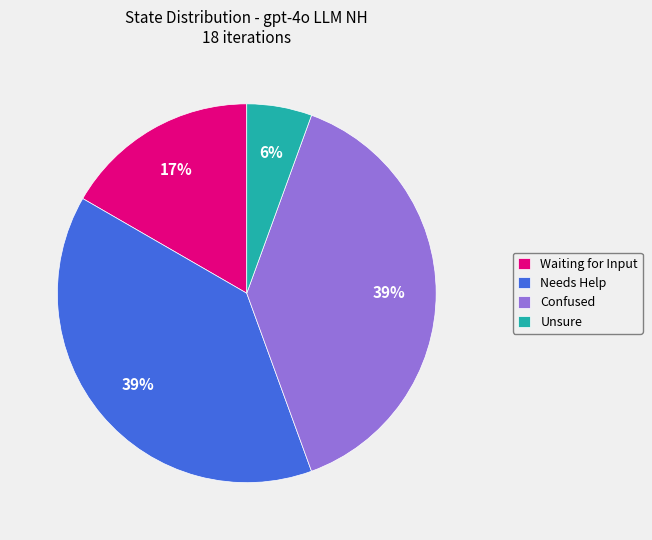

What percentage is the Needs Help slice, to the nearest percent?

39%